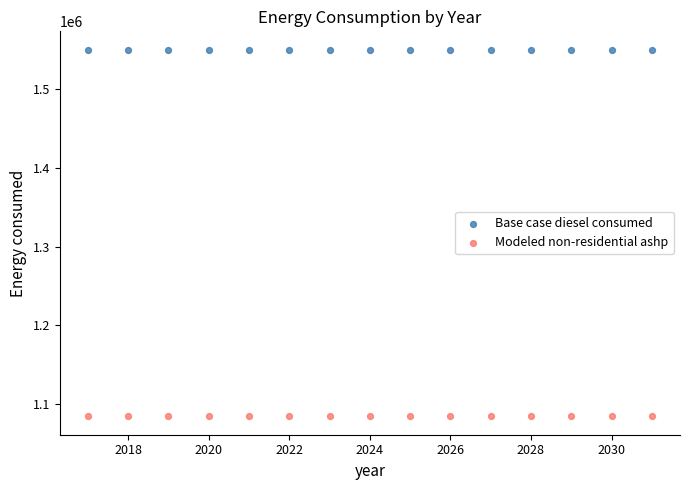

Which series reaches the minimum Y coordinate?

Modeled non-residential ashp